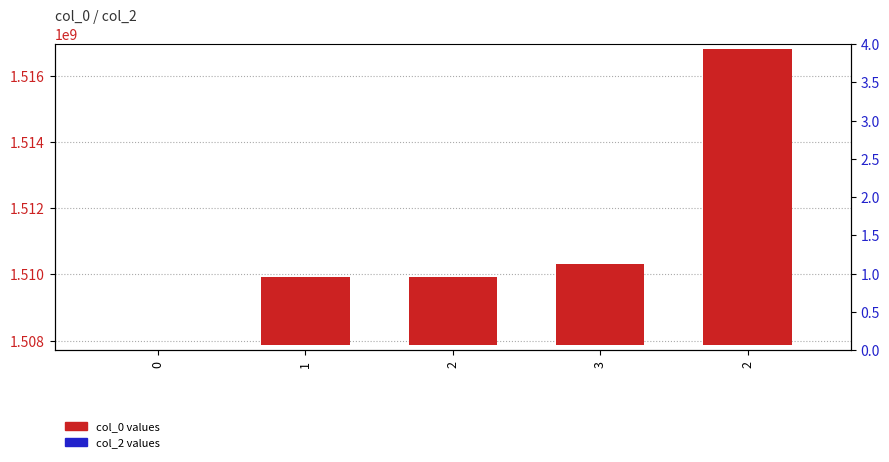

Which series has the largest range (max minus min)?

col_0